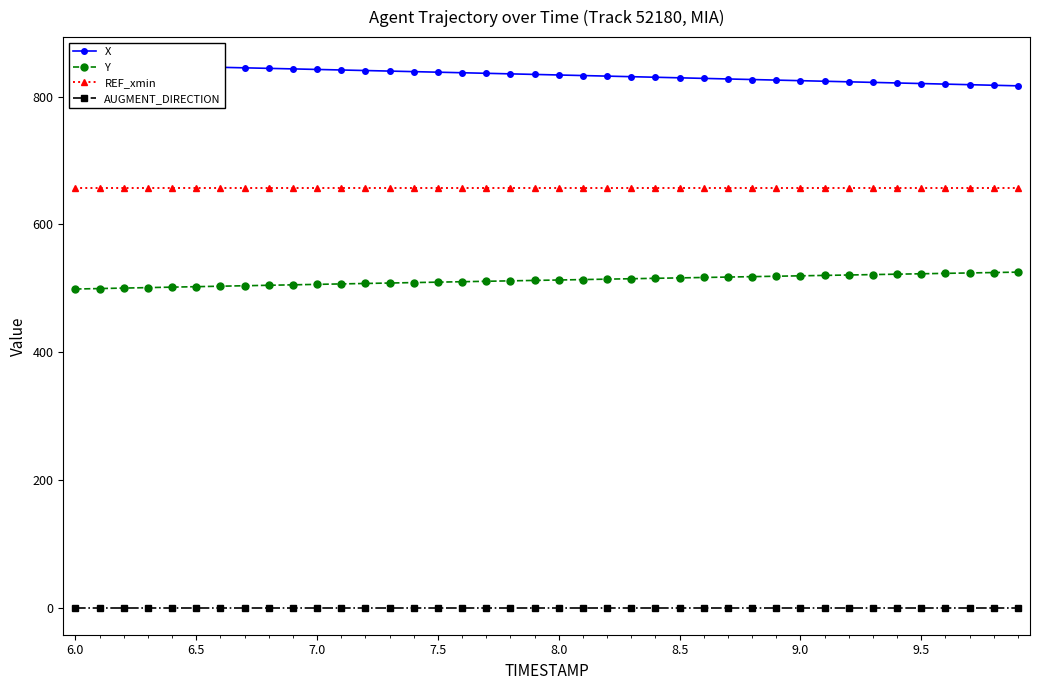

Which series has the widest spread of values?

X